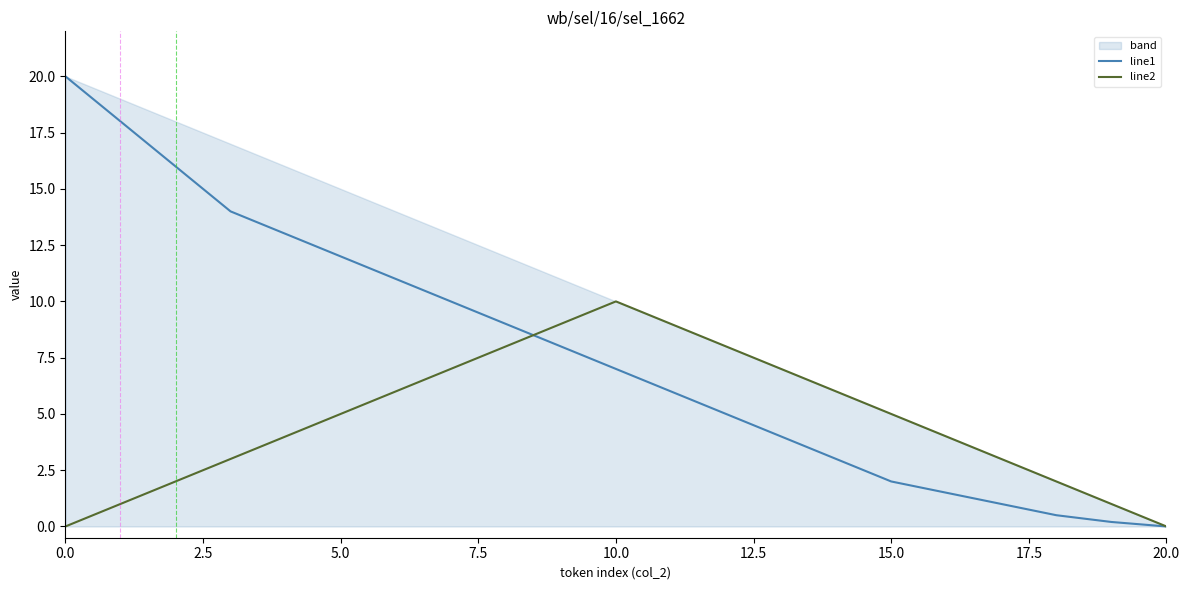

How many series are shown in this chart?

2